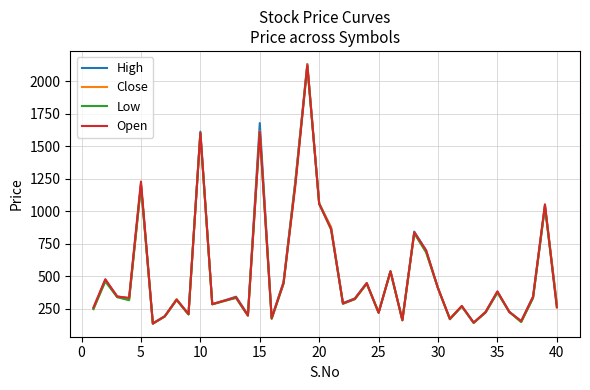

In Close, how many points are higher than both neighbors (excluding endpoints)?

13